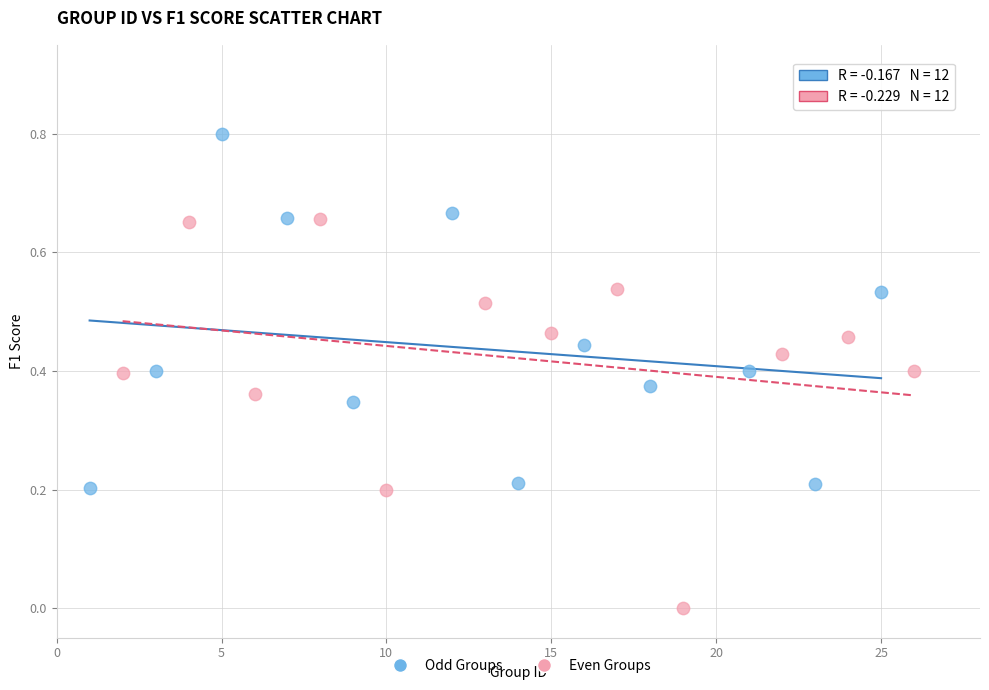

Which series contains the highest Y value?

Odd Groups